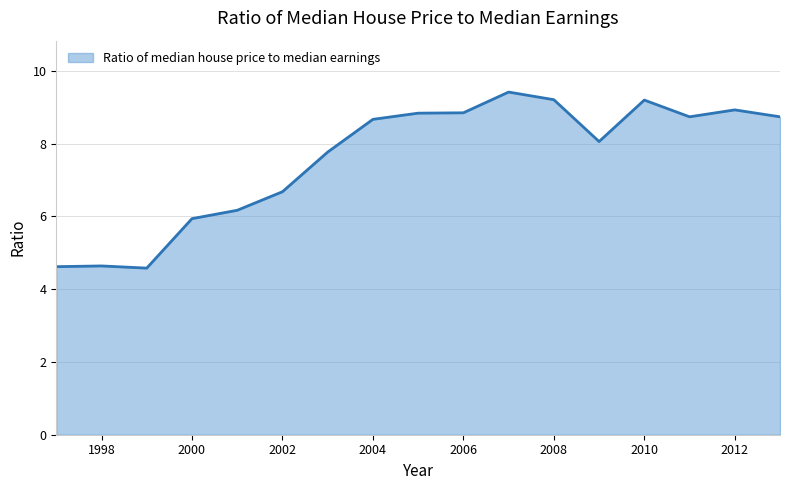

Count the number of data series in this chart.

1